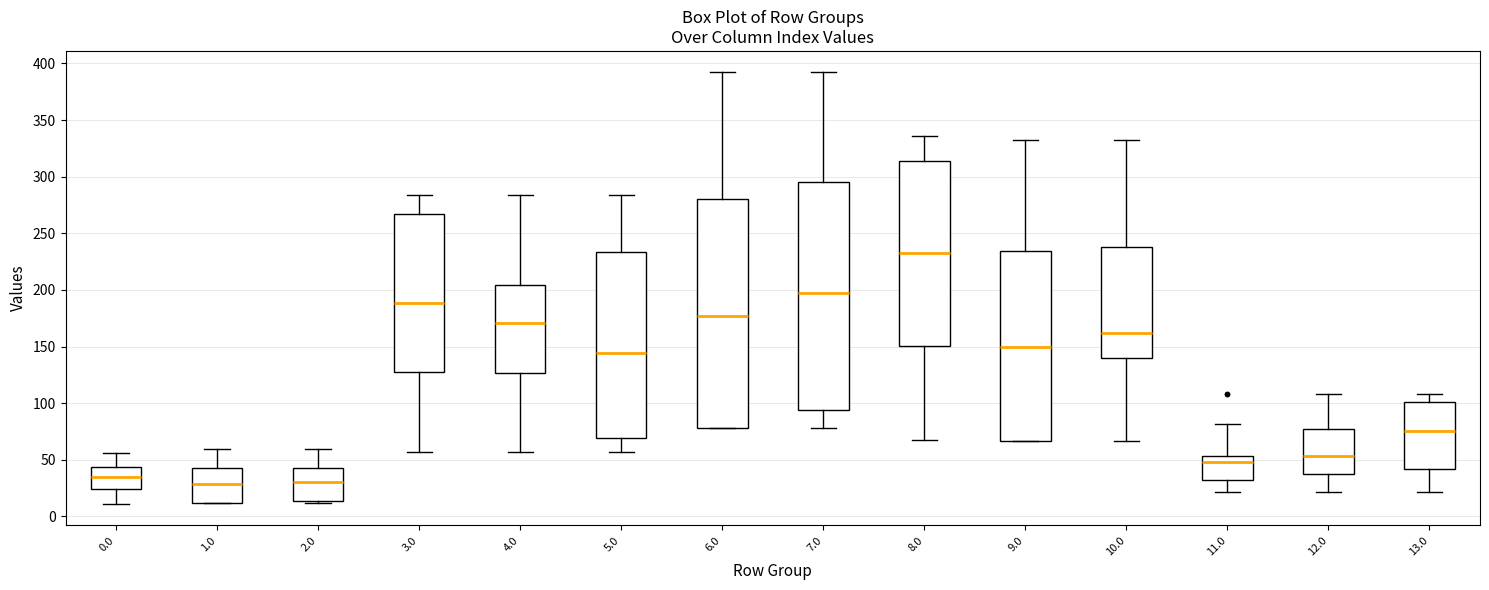

Reading left to right, read every box against the y-axis: the position of its median line, the range the box covers, and the ends of its whiskers. The values are not printed on the chart, so give them approximately, as read against the axis.

0.0: median 35, box 25 to 45, whiskers 10 to 55
1.0: median 30, box 10 to 45, whiskers 10 to 60
2.0: median 30, box 15 to 45, whiskers 10 to 60
3.0: median 190, box 125 to 265, whiskers 55 to 285
4.0: median 170, box 125 to 205, whiskers 55 to 285
5.0: median 145, box 70 to 235, whiskers 55 to 285
6.0: median 175, box 80 to 280, whiskers 80 to 390
7.0: median 195, box 95 to 295, whiskers 80 to 390
8.0: median 235, box 150 to 315, whiskers 65 to 335
9.0: median 150, box 65 to 235, whiskers 65 to 330
10.0: median 160, box 140 to 240, whiskers 65 to 330
11.0: median 50, box 30 to 55, whiskers 20 to 80
12.0: median 55, box 35 to 75, whiskers 20 to 110
13.0: median 75, box 40 to 100, whiskers 20 to 110